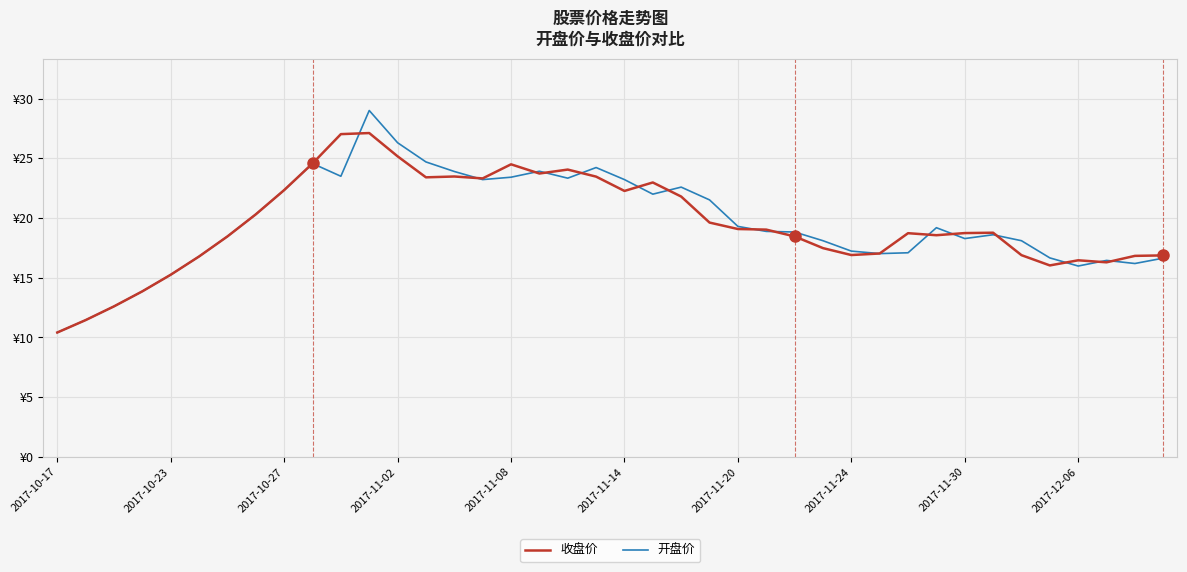

Is this an area chart (filled region under the line)?

No